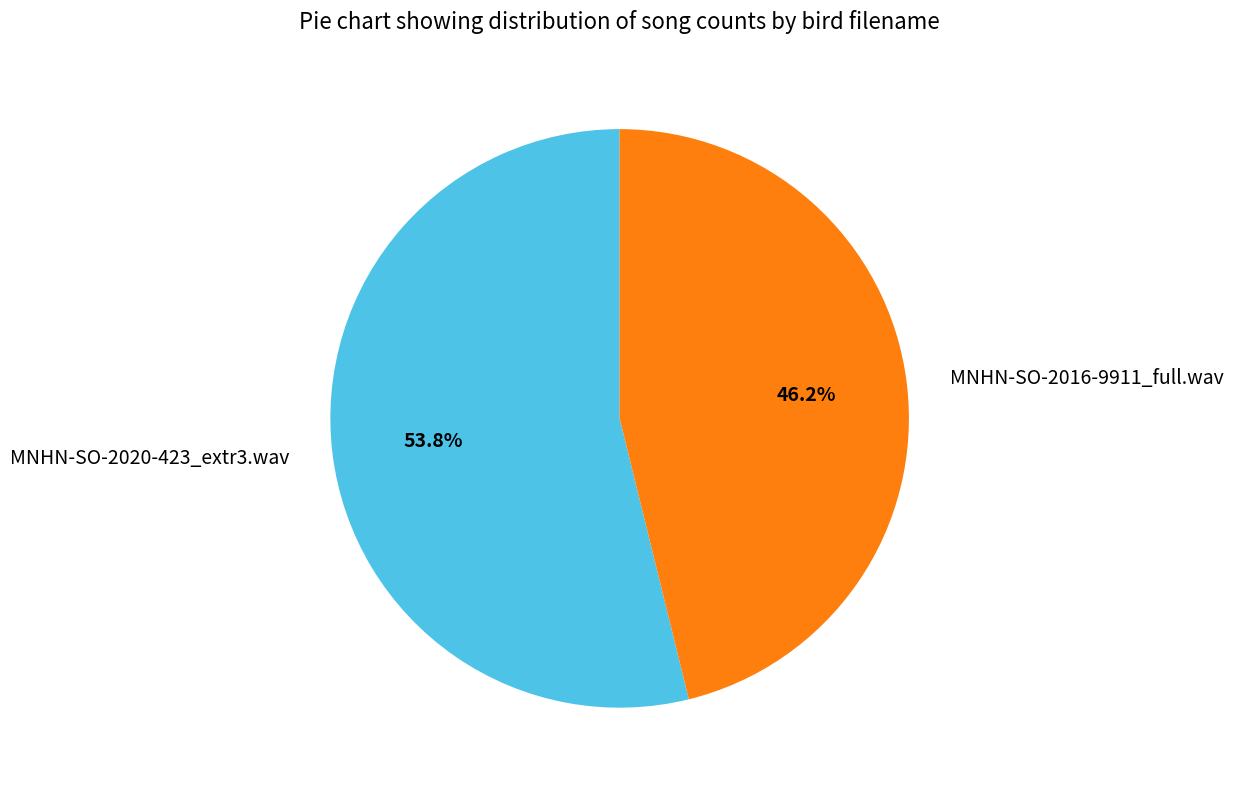

How many segments does this pie chart have?

2